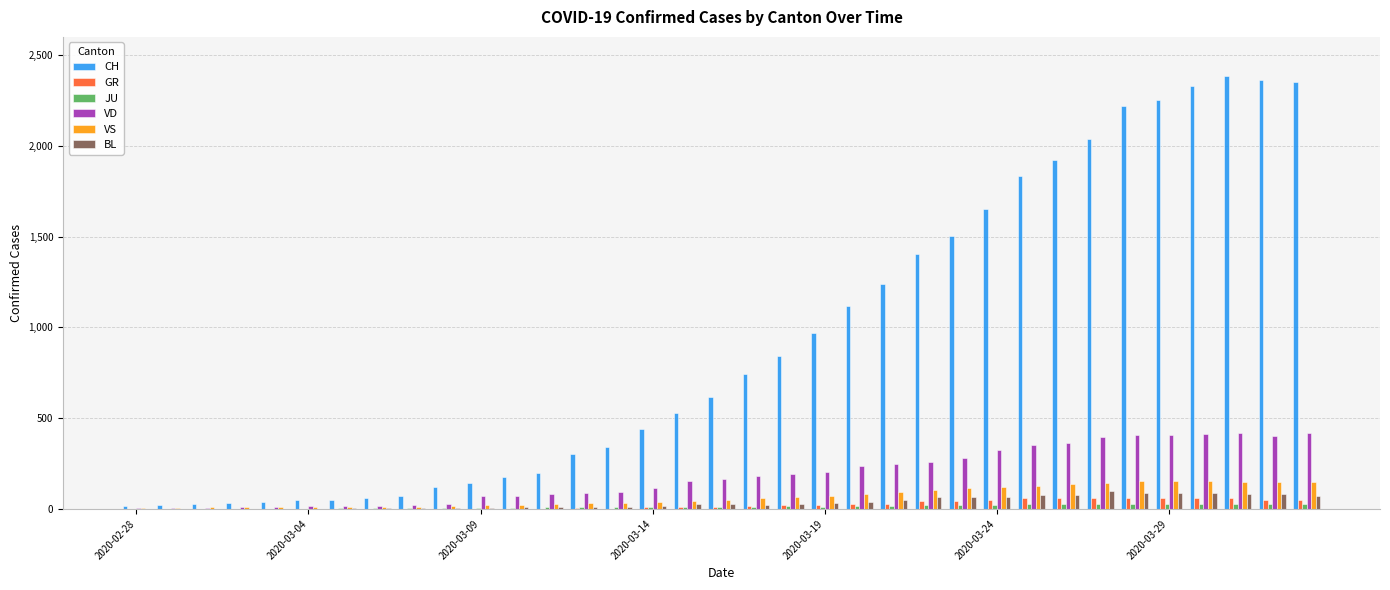

How many categories are shown in the chart?

35